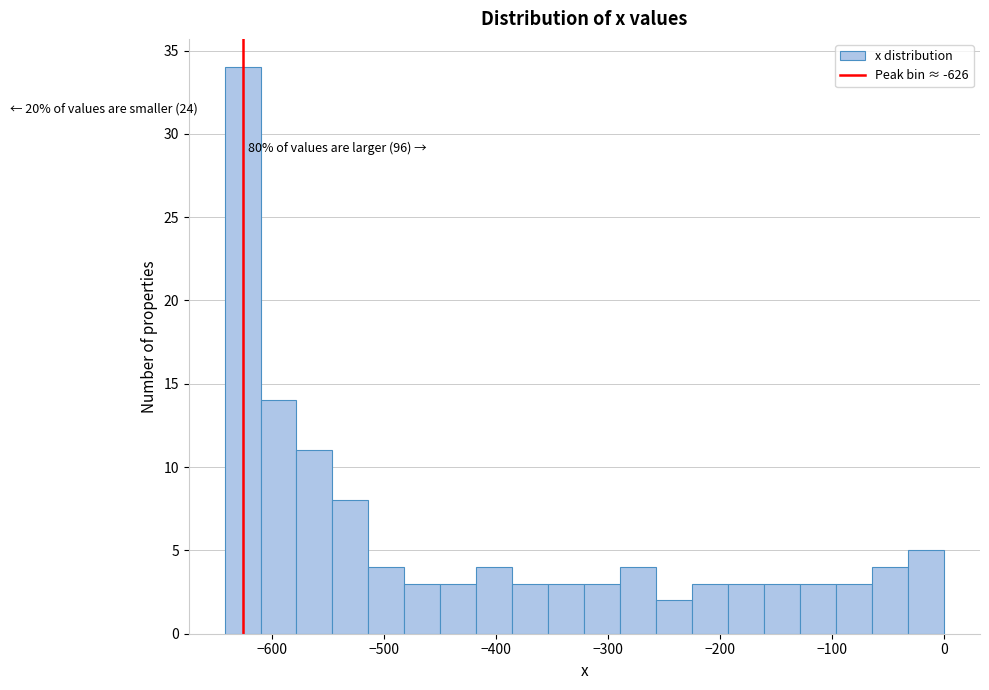

Read against the x-axis, roughly where is the centre of the tallest bar?

-630